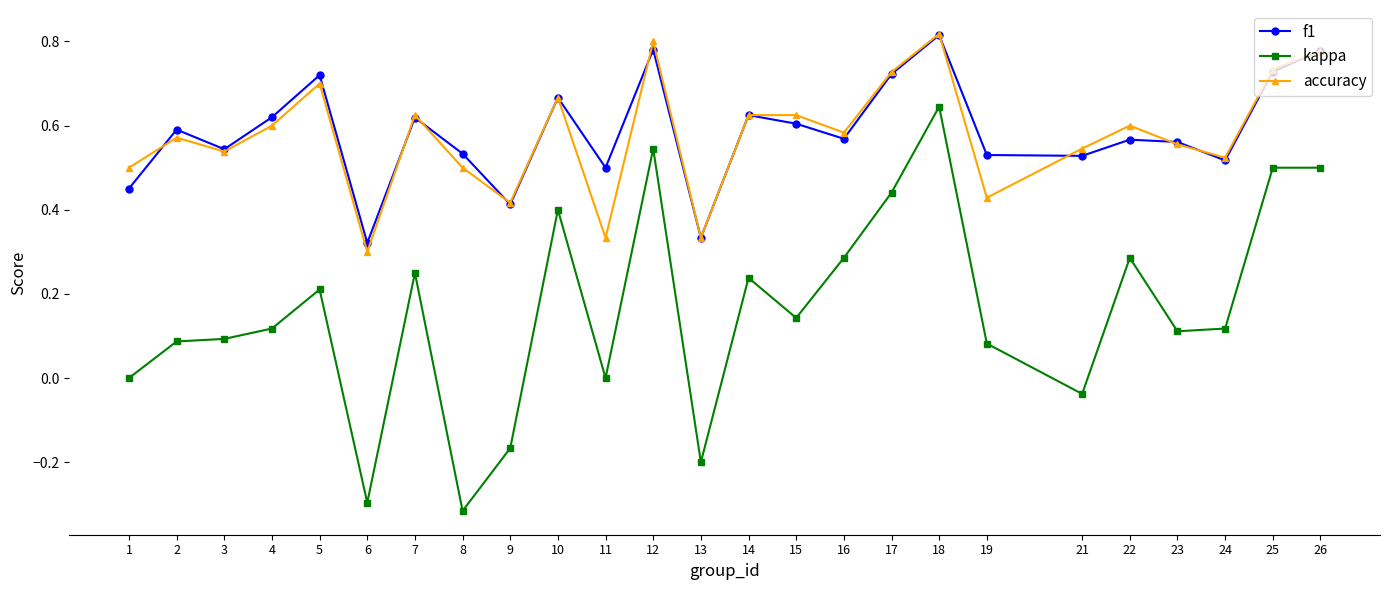

At which category is the sum across all series the highest?

18